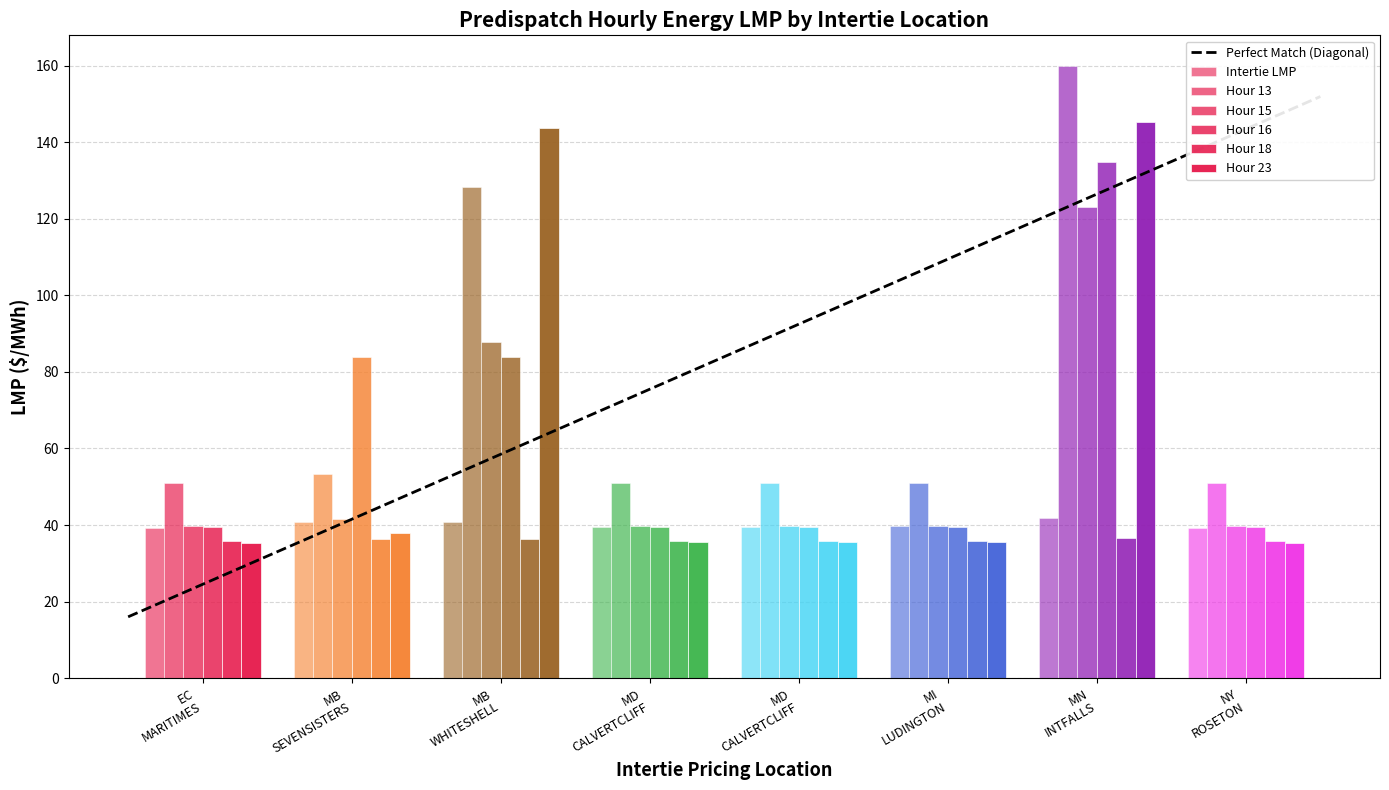

How many bars are there in total?

48